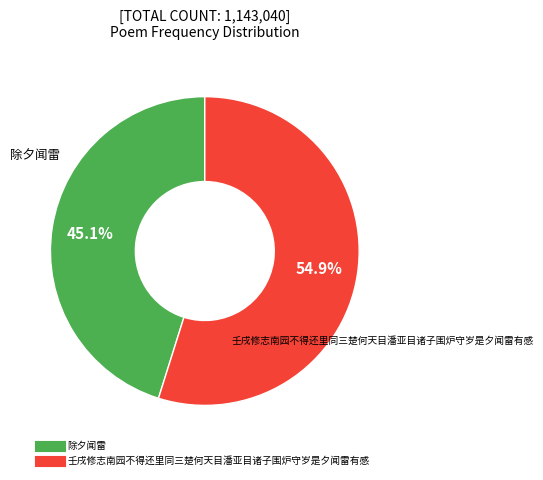

To the nearest percent, what percentage of the pie is 除夕闻雷?

45%